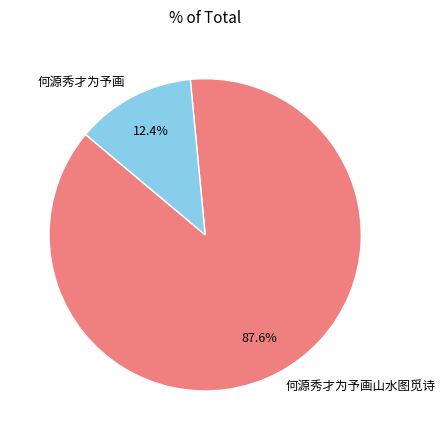

Do 何源秀才为予画 and 何源秀才为予画山水图觅诗 together represent more than half of the pie?

Yes